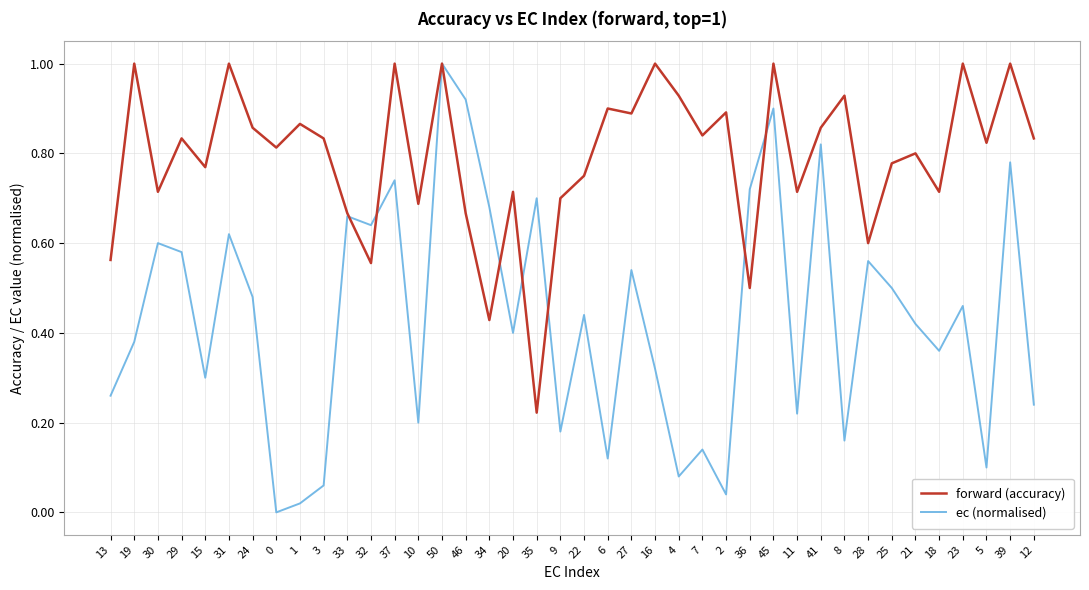

What is the highest value of the ec (normalised) series?

1.0